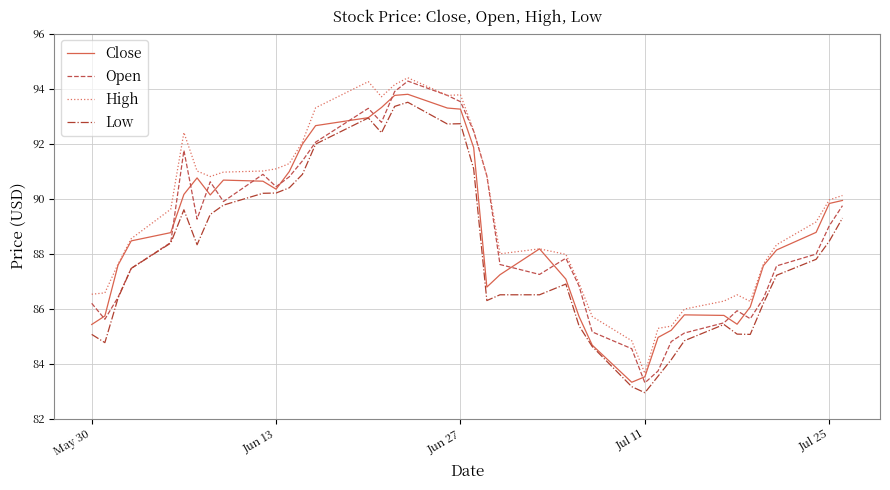

Which series has the largest total across all categories?

High